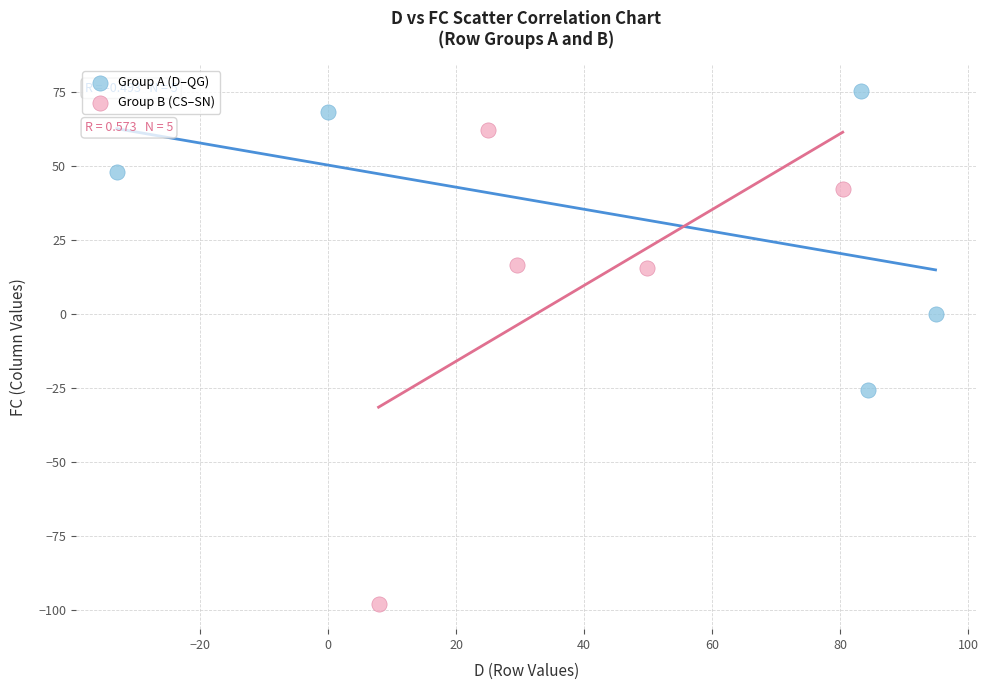

Which series reaches the minimum Y coordinate?

Group B (CS–SN)